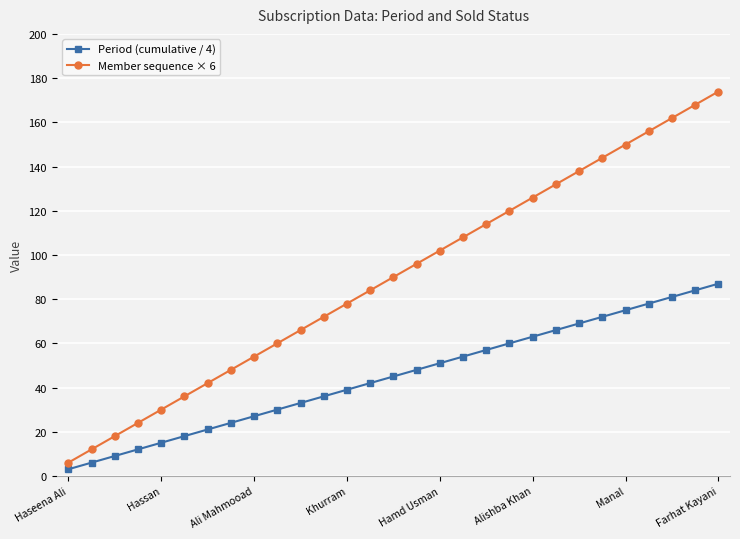

What is the greatest value displayed?

174